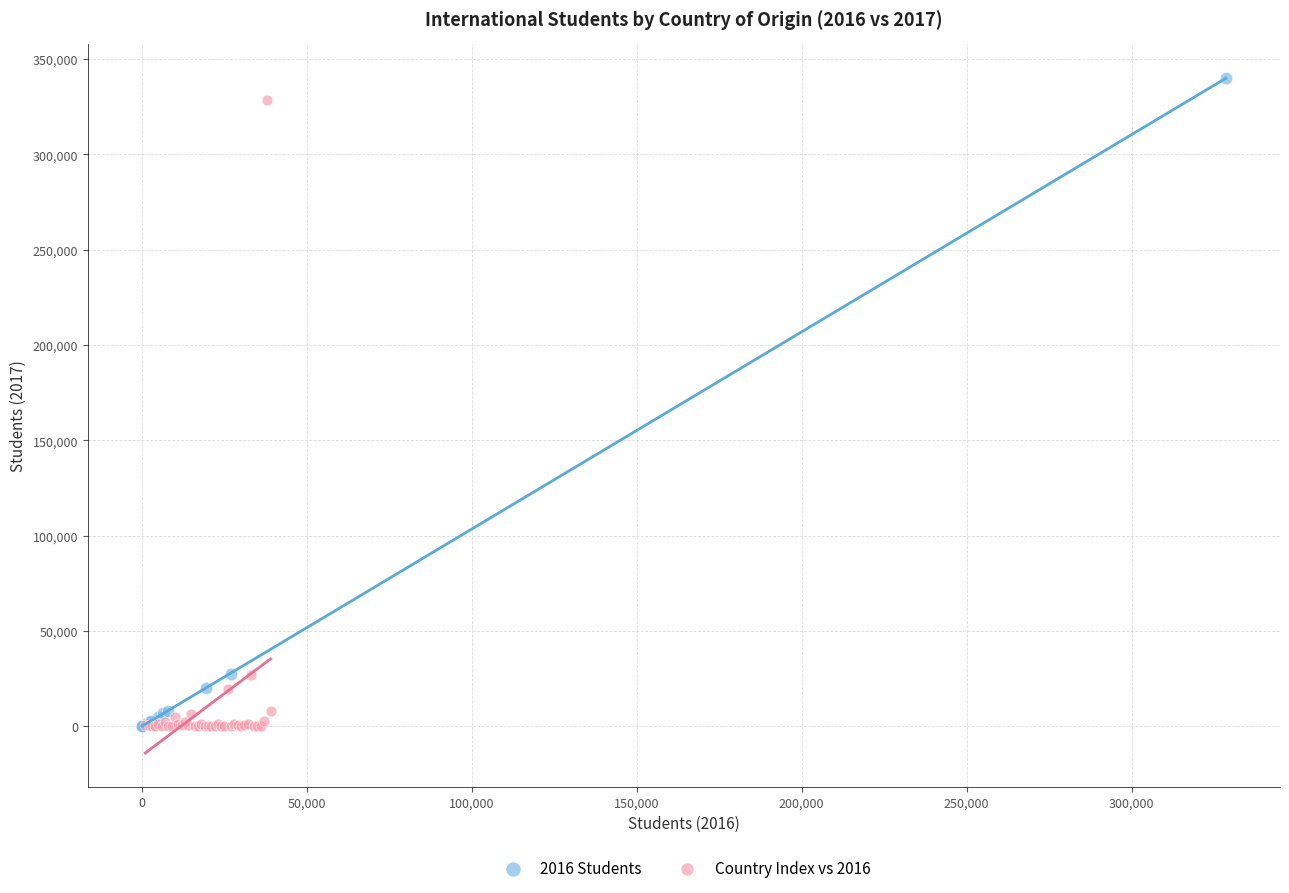

Which series has the widest spread of Y values?

2016 Students